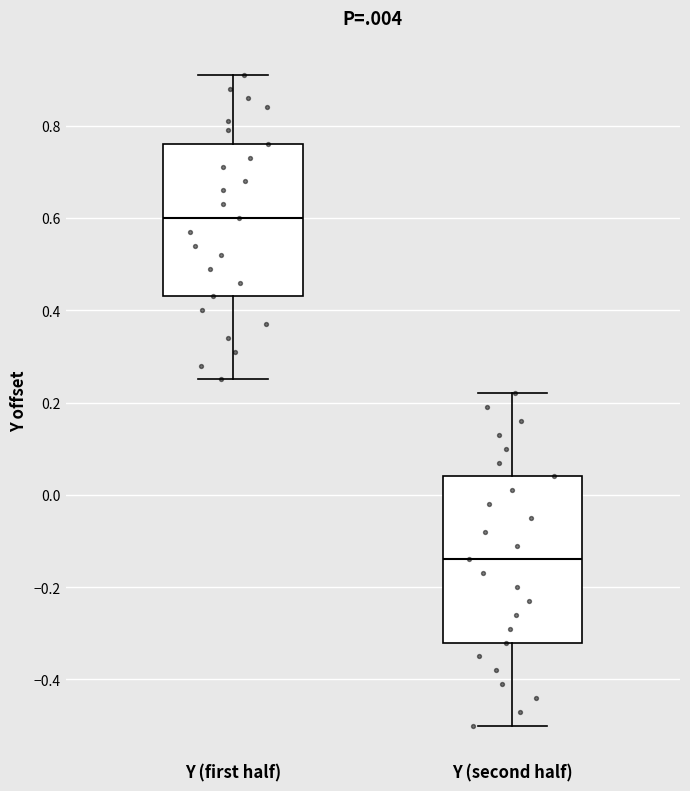

Which box is the tallest, from its lower edge to its upper edge?

Y (second half)